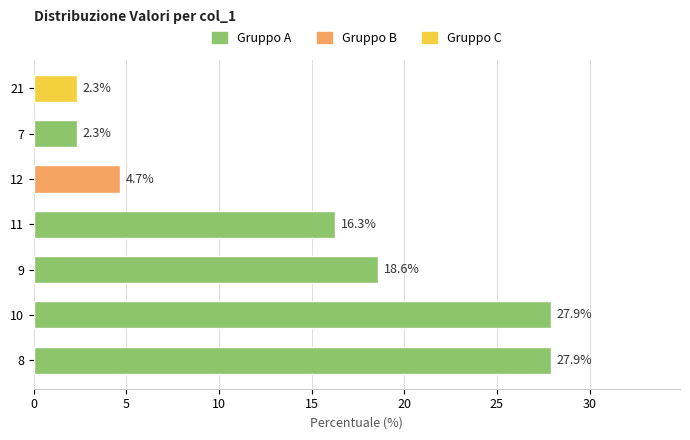

Count the number of data series in this chart.

1